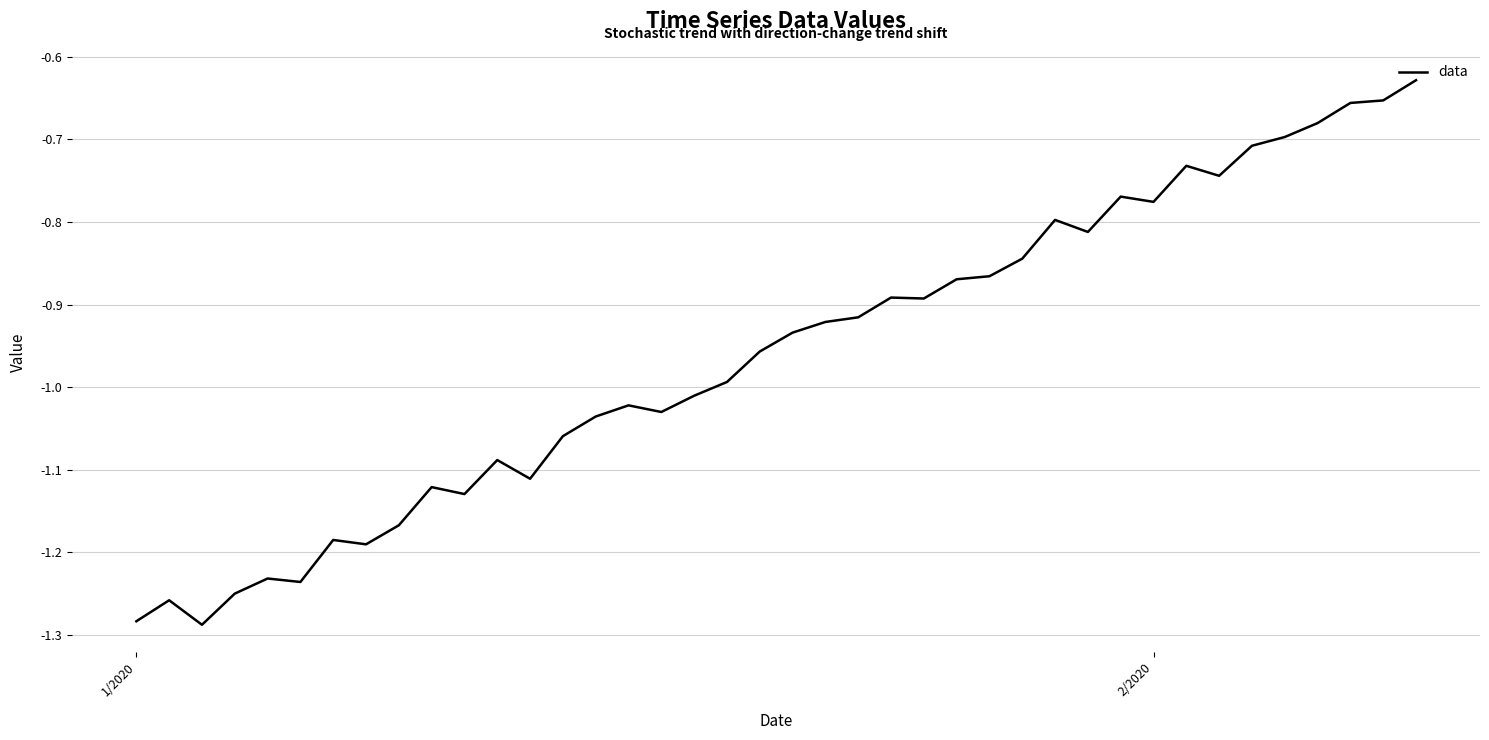

What is the difference between the maximum and minimum values?

0.7